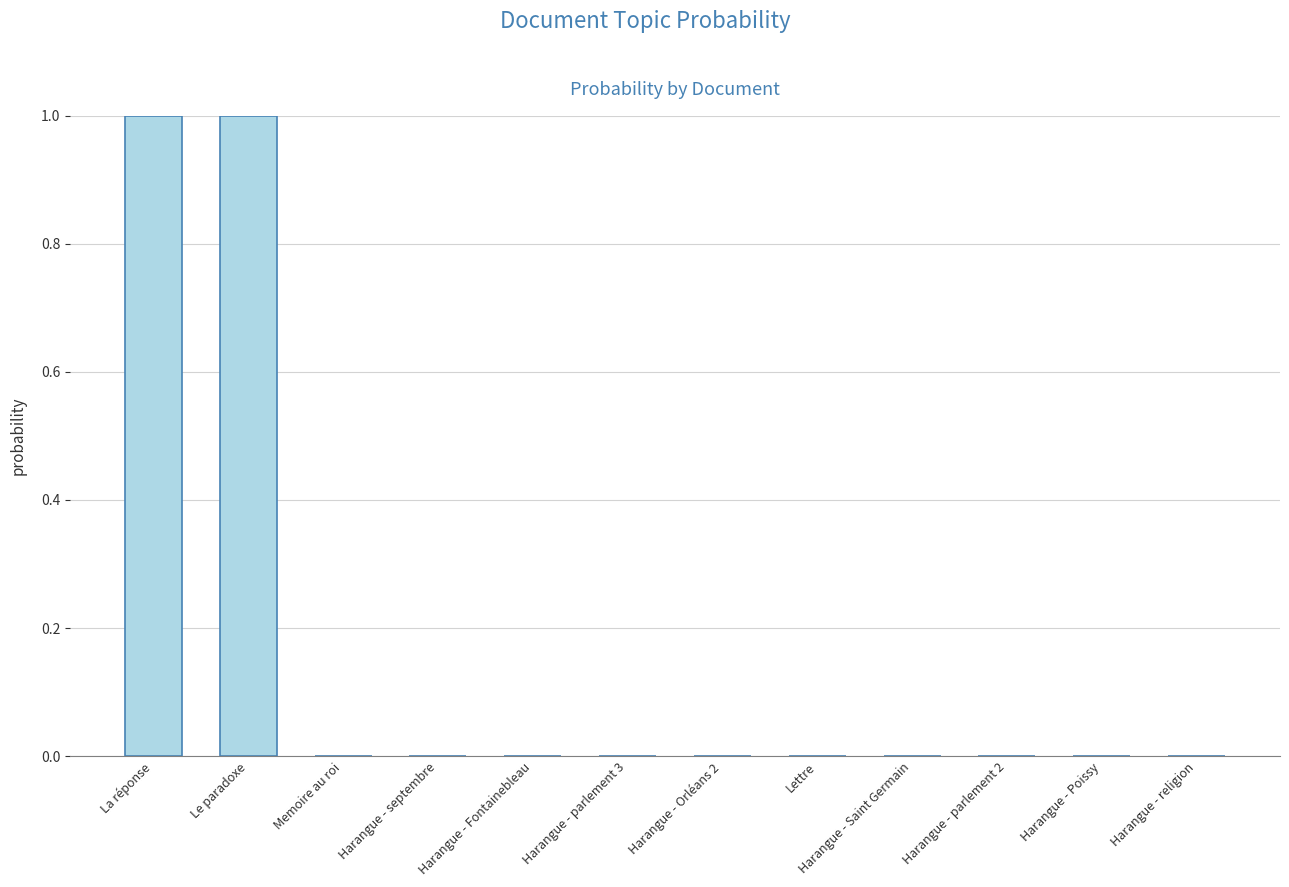

Is it true that the value at Harangue - Fontainebleau is 0.0?

True